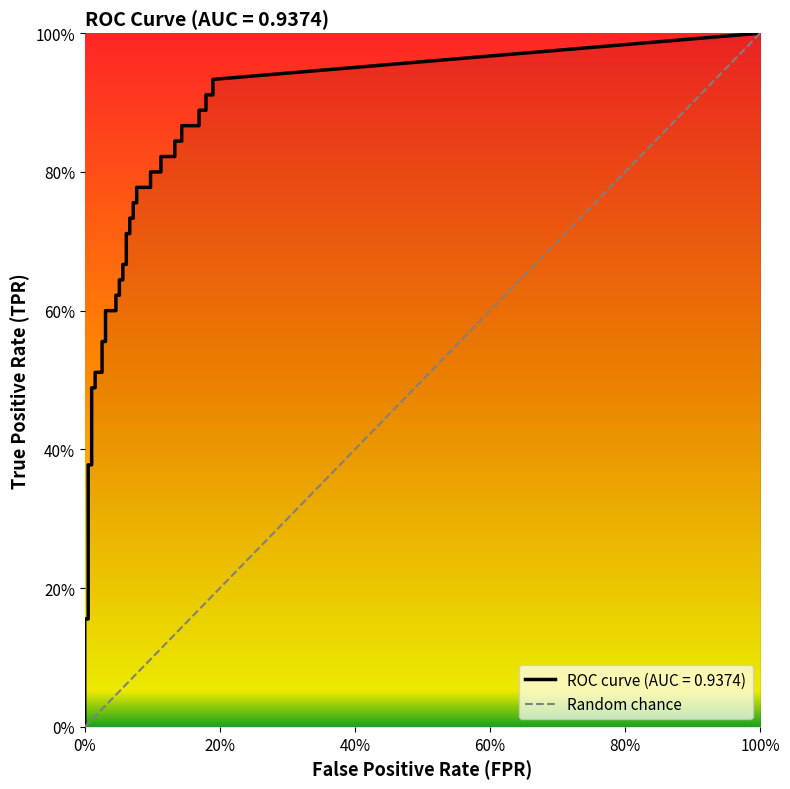

Does the chart have visible grid lines?

No